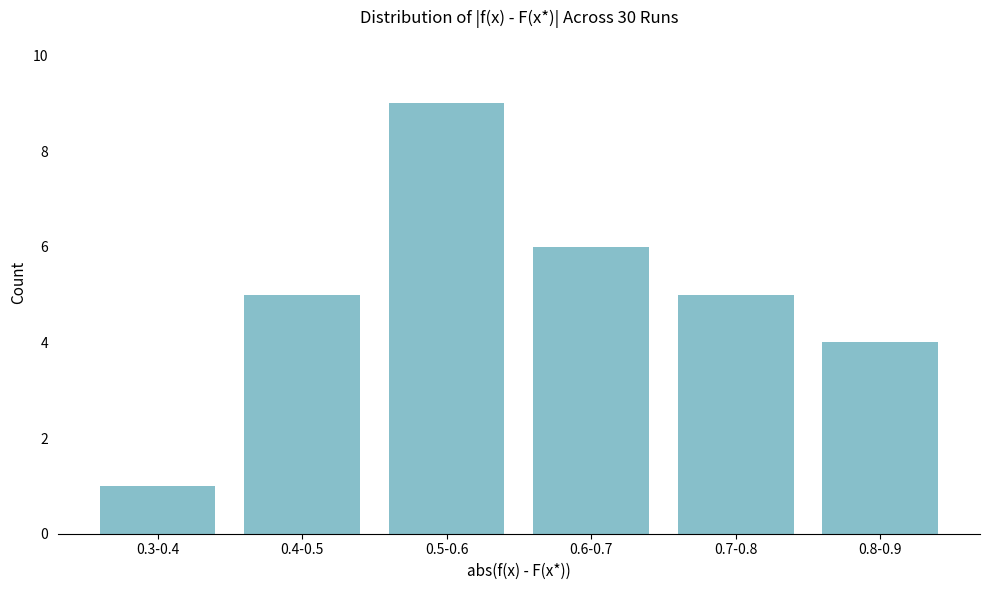

Reading right to left, list all the values displayed in this chart.

4	5	6	9	5	1